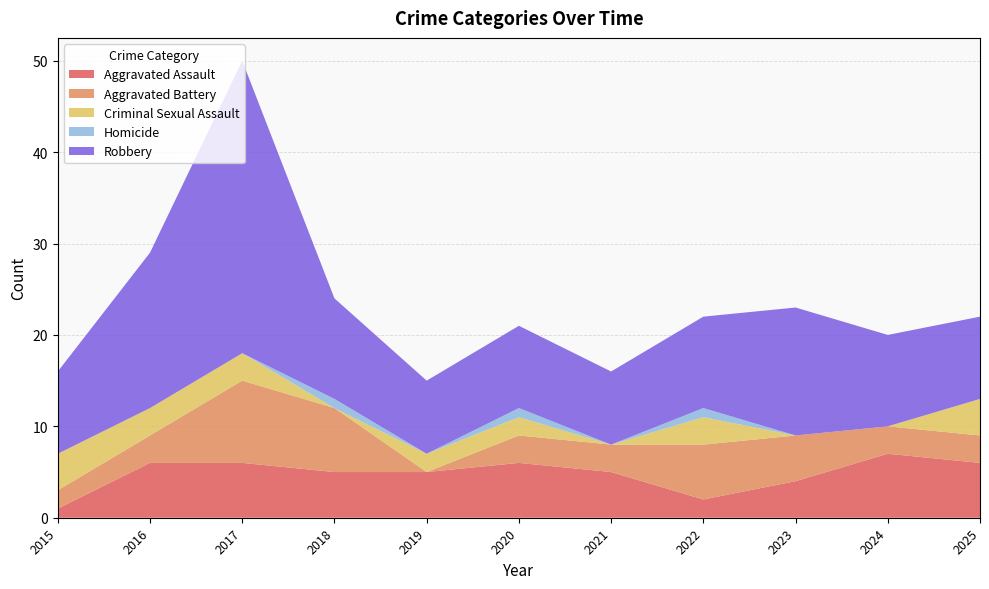

Reading right to left, what are all the values shown in this chart?

Aggravated Assault: 2025=6	2024=7	2023=4	2022=2	2021=5	2020=6	2019=5	2018=5	2017=6	2016=6	2015=1
Aggravated Battery: 2025=3	2024=3	2023=5	2022=6	2021=3	2020=3	2019=0	2018=7	2017=9	2016=3	2015=2
Criminal Sexual Assault: 2025=4	2024=0	2023=0	2022=3	2021=0	2020=2	2019=2	2018=0	2017=3	2016=3	2015=4
Homicide: 2025=0	2024=0	2023=0	2022=1	2021=0	2020=1	2019=0	2018=1	2017=0	2016=0	2015=0
Robbery: 2025=9	2024=10	2023=14	2022=10	2021=8	2020=9	2019=8	2018=11	2017=32	2016=17	2015=9